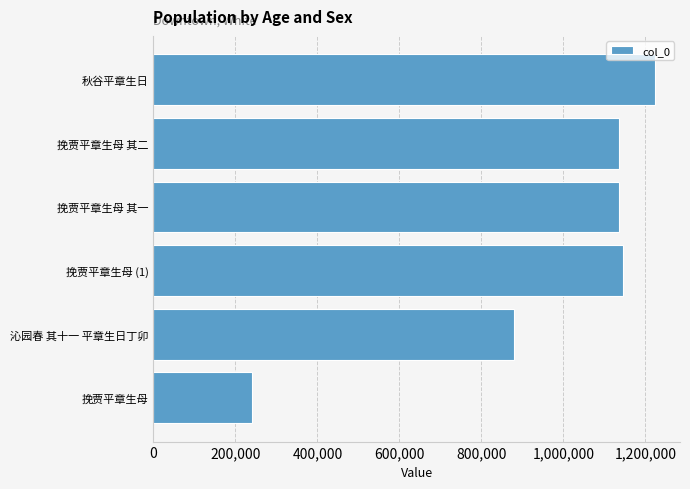

What is the difference between the second highest and minimum values?

902971